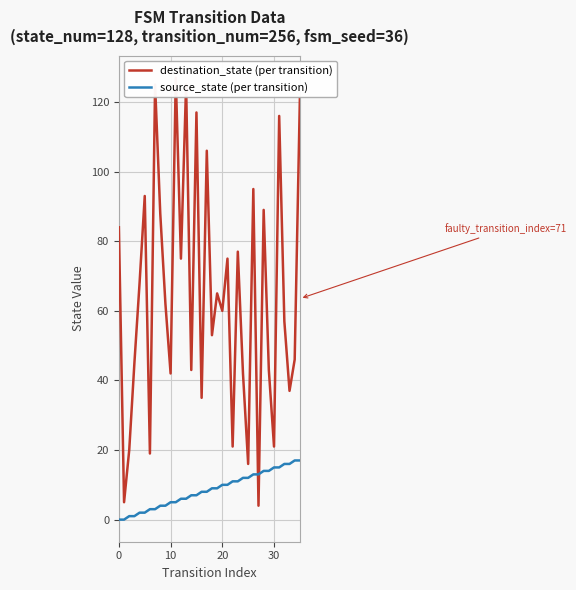

The source_state (per transition) series shows 18 at 20. True or false?

False